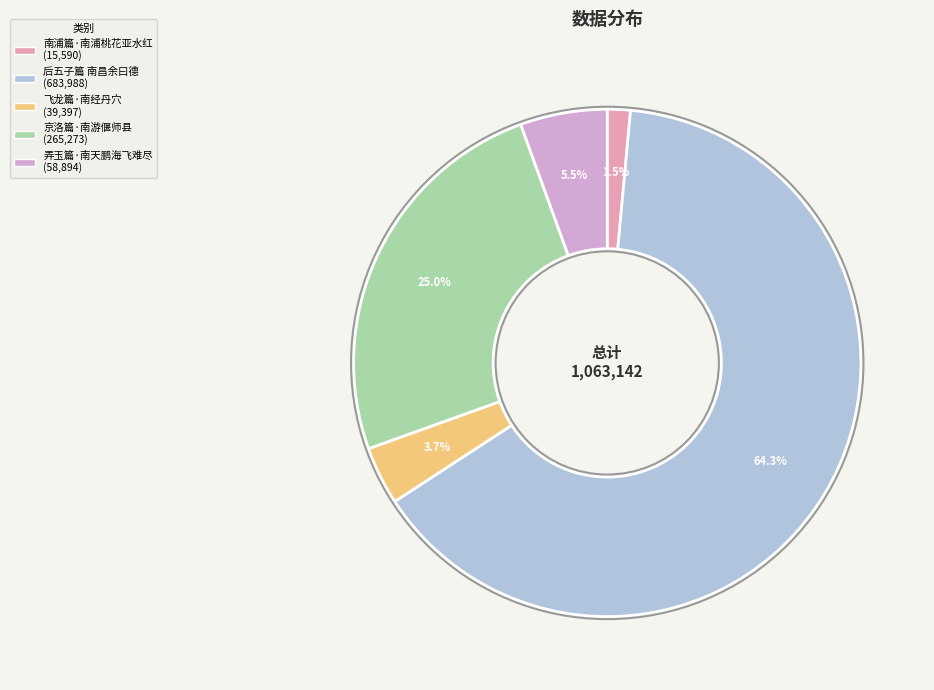

The 京洛篇·南游偃师县 slice represents 32% of the pie. True or false?

False